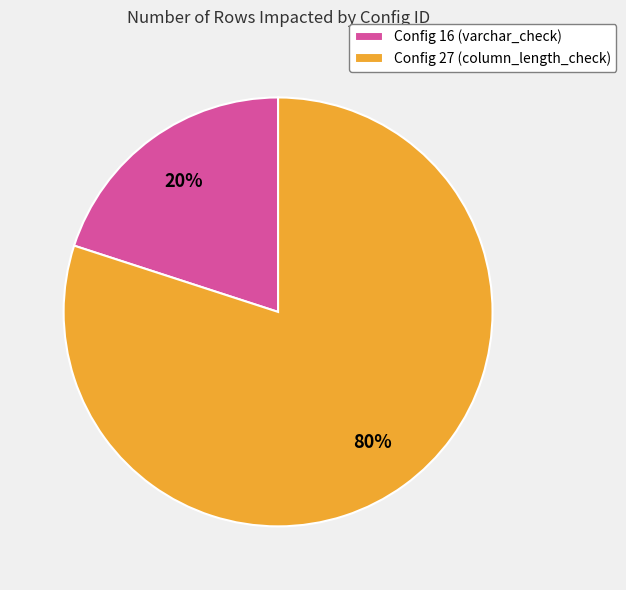

Which slice is the smallest?

Config 16 (varchar_check)